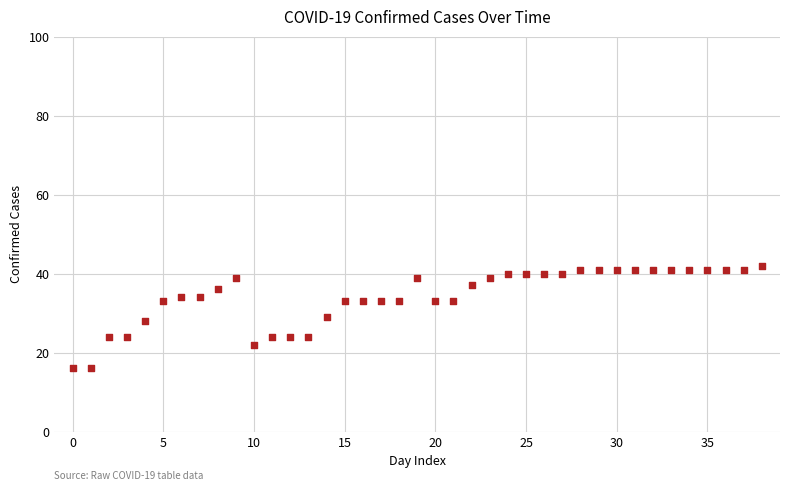

What is the range of Y values (max minus min)?

26